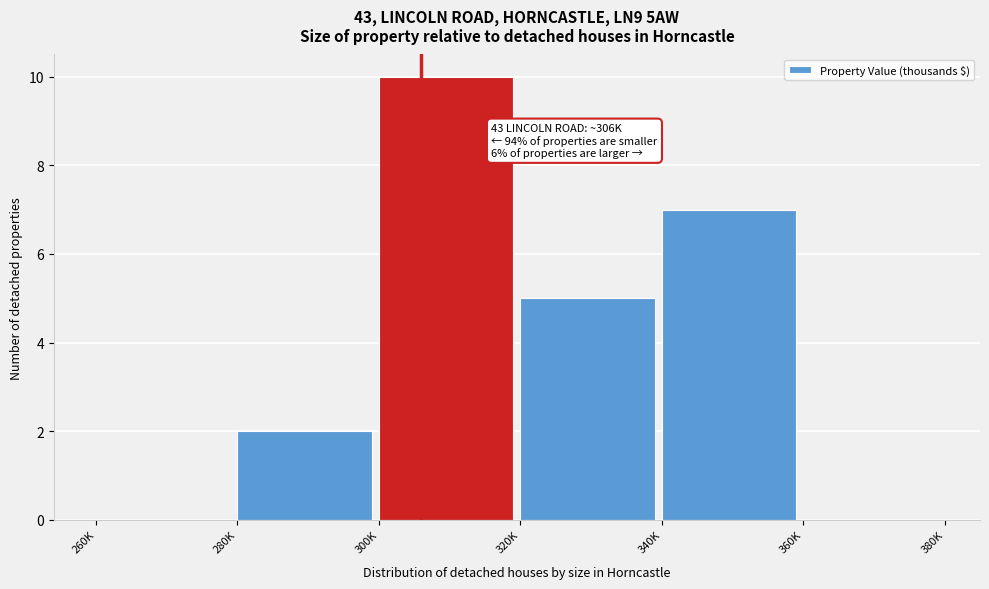

Reading right to left, extract all data points from this chart.

360K=0	340K=7	320K=5	300K=10	280K=2	260K=0